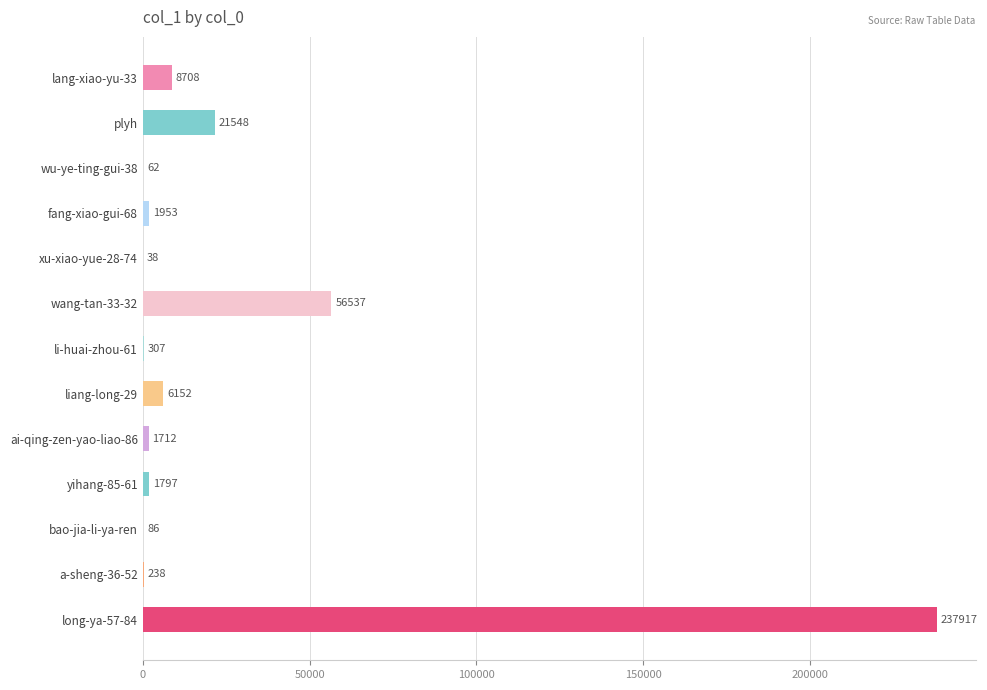

Is it true that the value at yihang-85-61 is 1797?

True